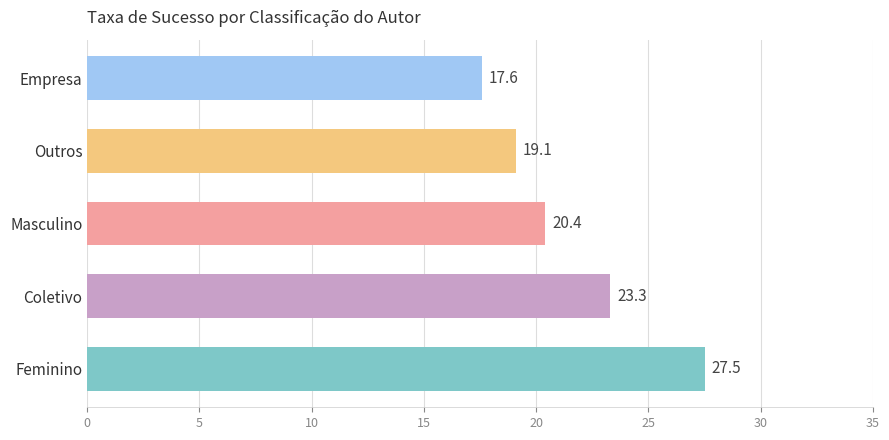

What is the greatest value displayed?

27.5